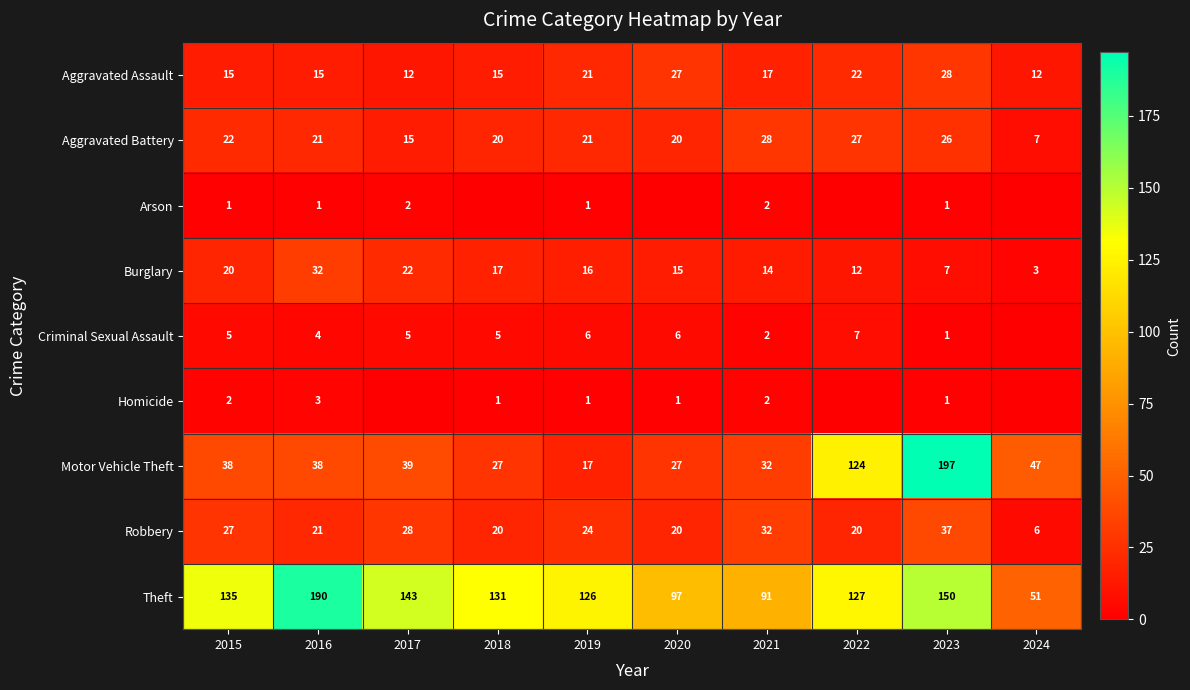

What is the sum of all Aggravated Assault values?

184